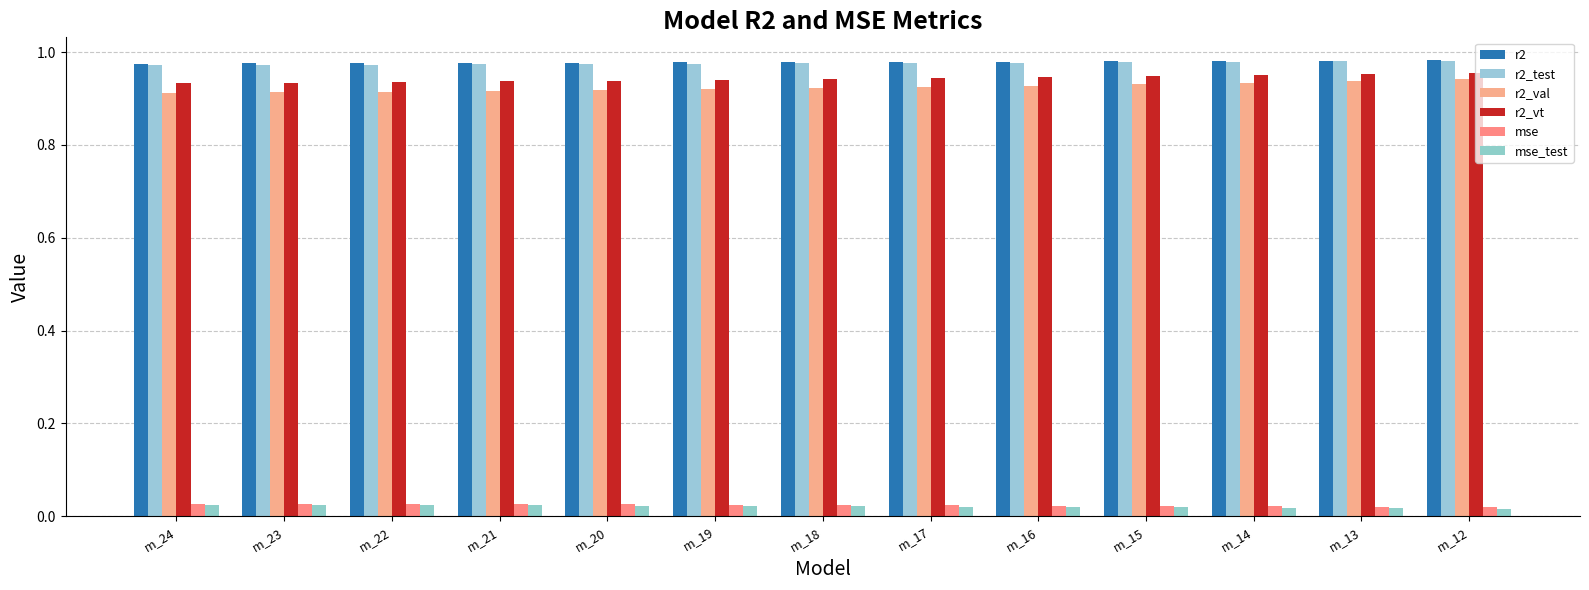

Which series changed the most between m_19 and m_17?

r2_val